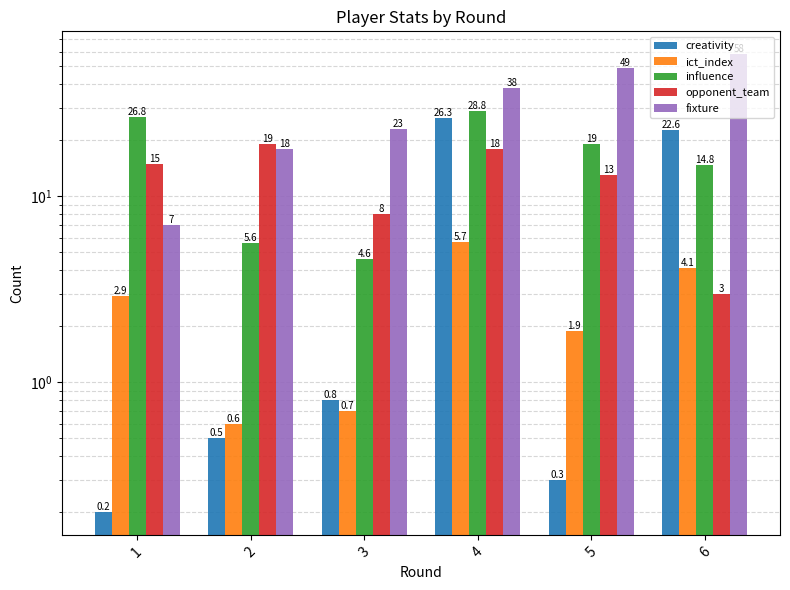

Between 4 and 2, which is larger?

4